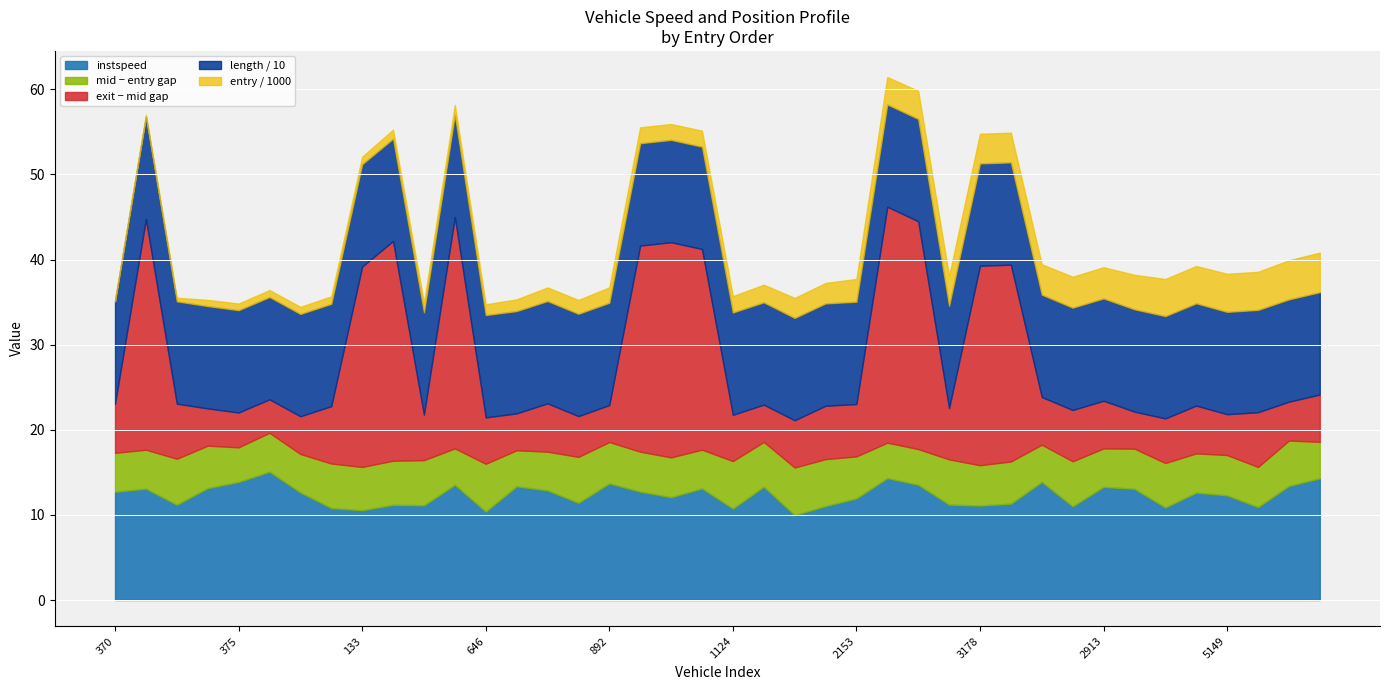

What is the sum of the length_norm values at 3156 and 2913?

240.5